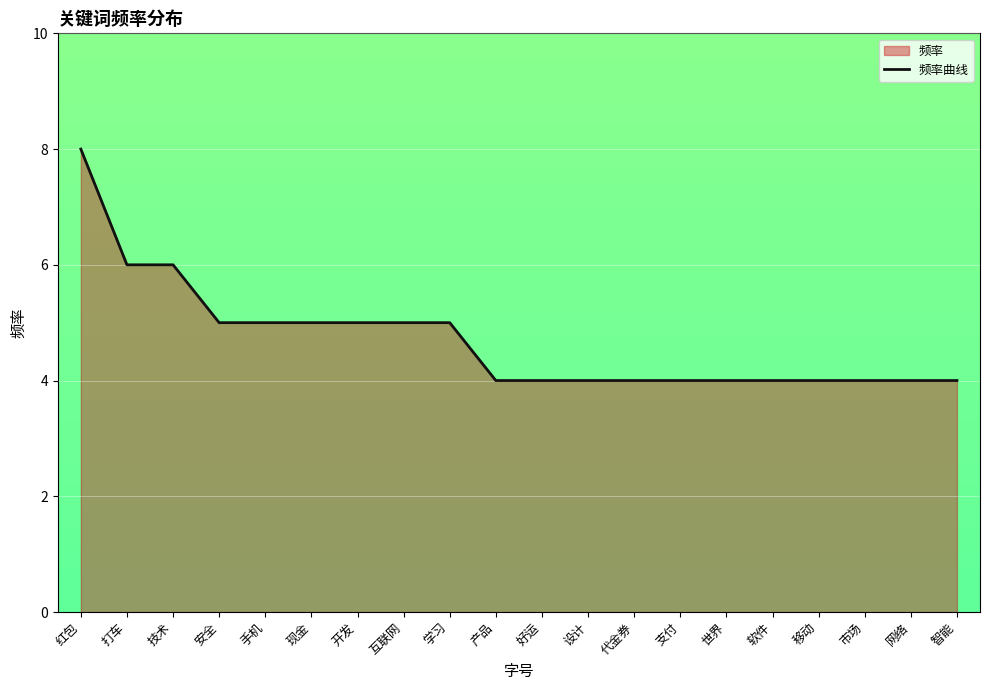

True or false: the data shows 4 at 智能.

True